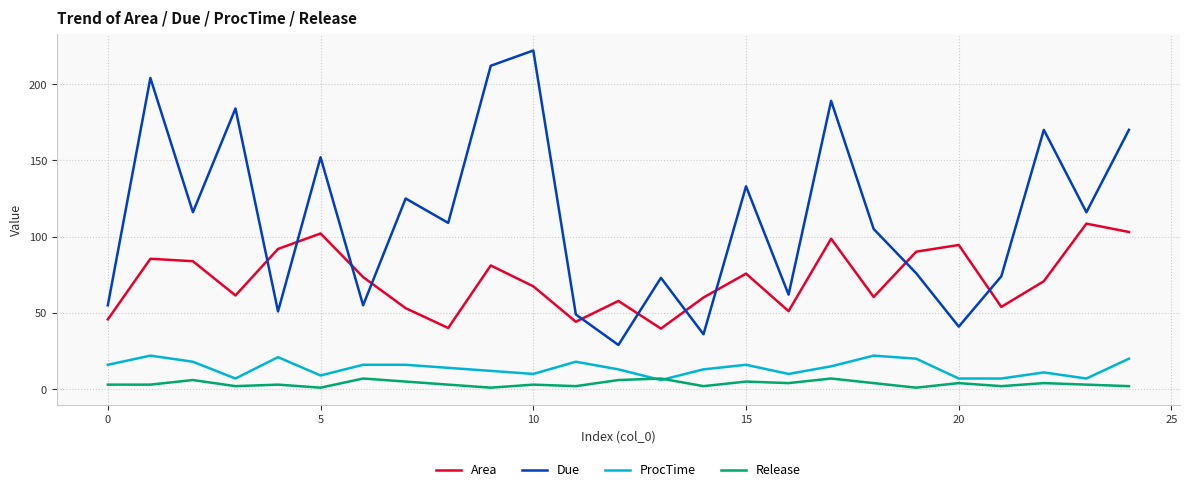

Rank the series by their maximum value, from lowest to highest.

Release, ProcTime, Area, Due